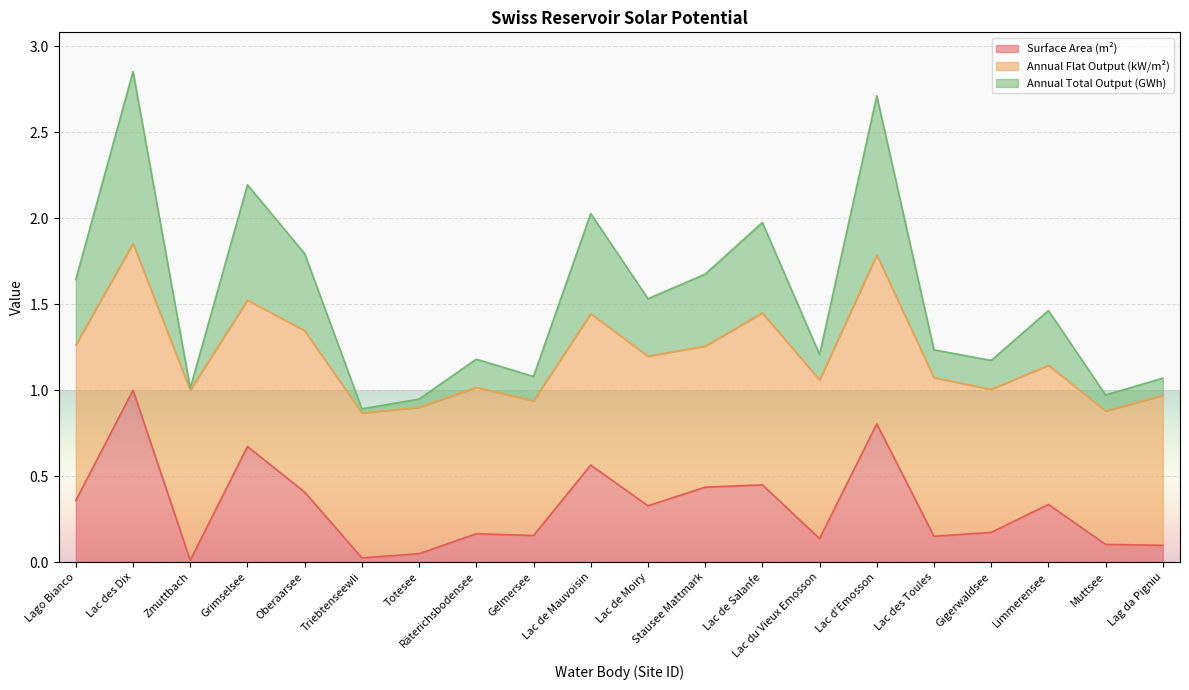

How many interior local peaks does the Surface Area (m²) series have?

7